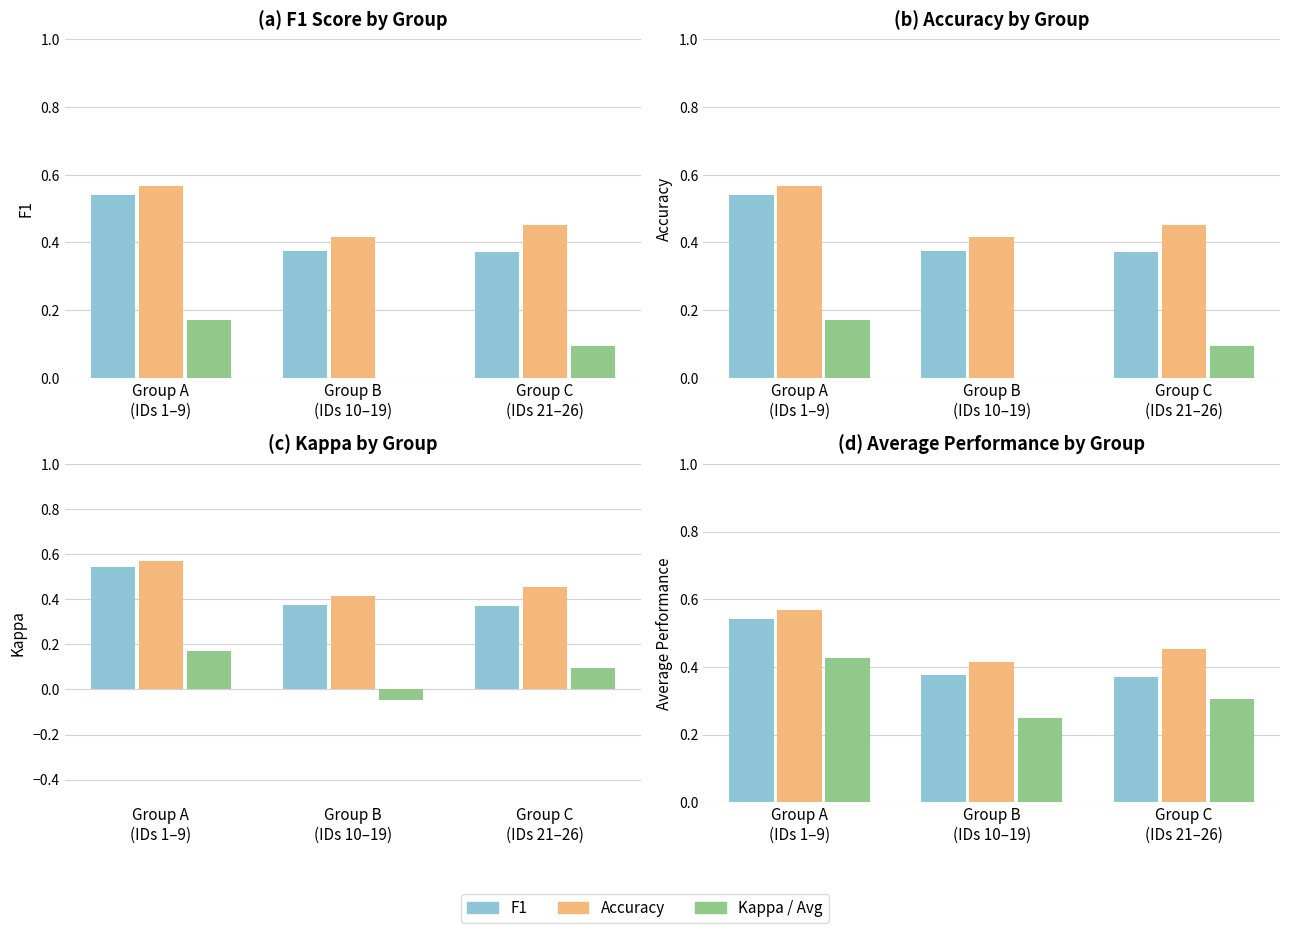

Is the value of F1 at Group B
(IDs 10–19) greater than the value of Kappa at Group C
(IDs 21–26)?

Yes